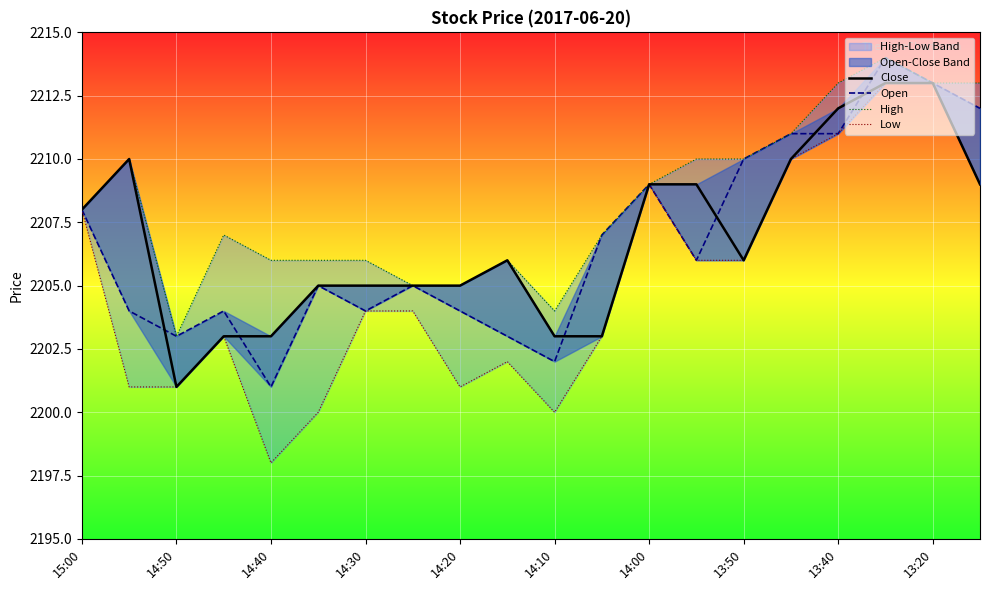

True or false: High and Close cross at least once.

False